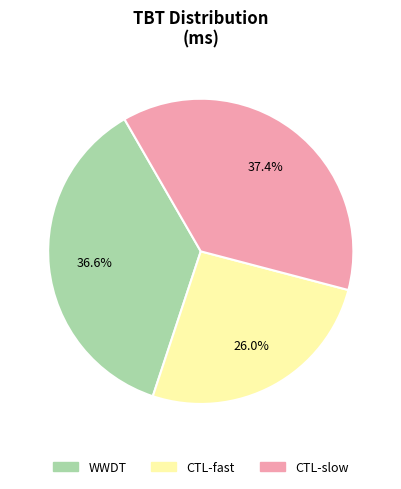

What percentage is NOT represented by WWDT?

63.4%